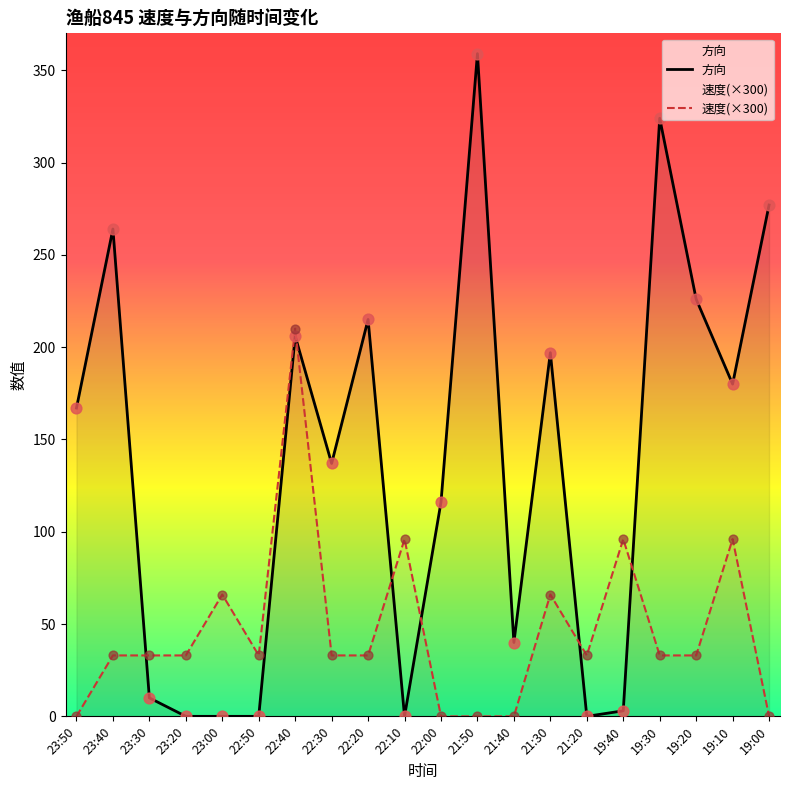

Is the value of 方向 at 22:50 greater than the value of 速度 at 23:00?

No